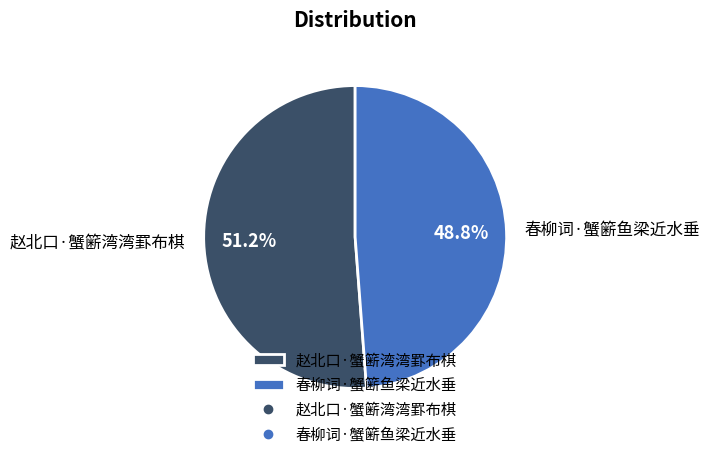

What is the smallest slice in the pie chart?

春柳词·蟹簖鱼梁近水垂